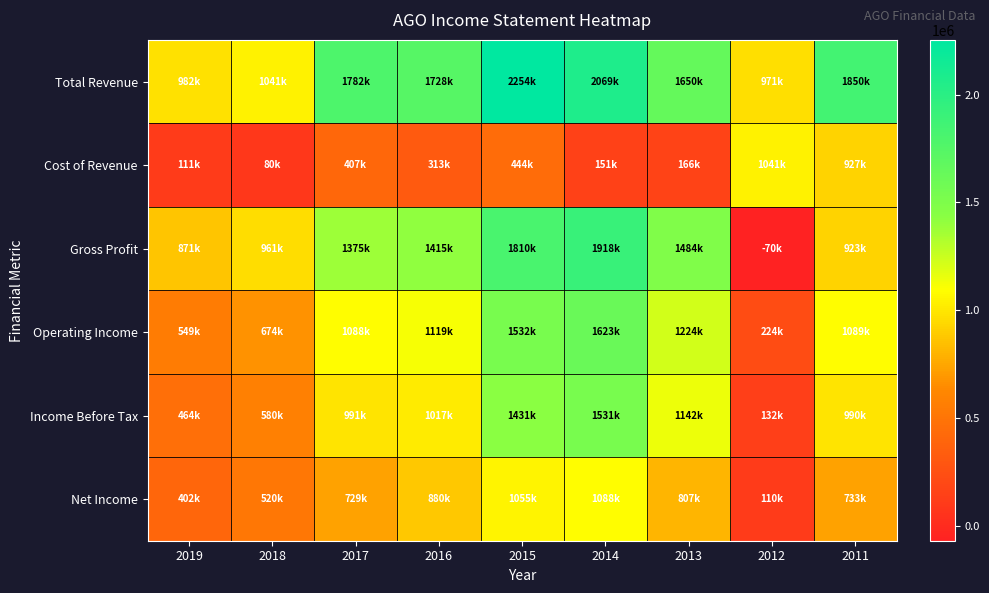

Which category has the highest value across all series?

2015